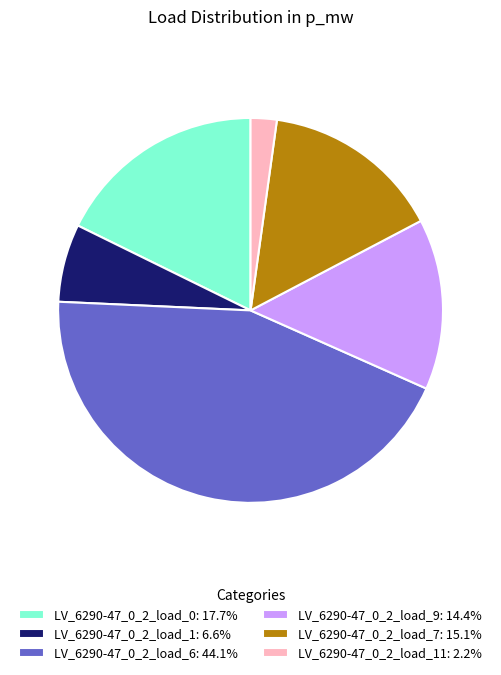

Is the sum of LV_6290-47_0_2_load_11: 2.2% and LV_6290-47_0_2_load_6: 44.1% greater than half?

No